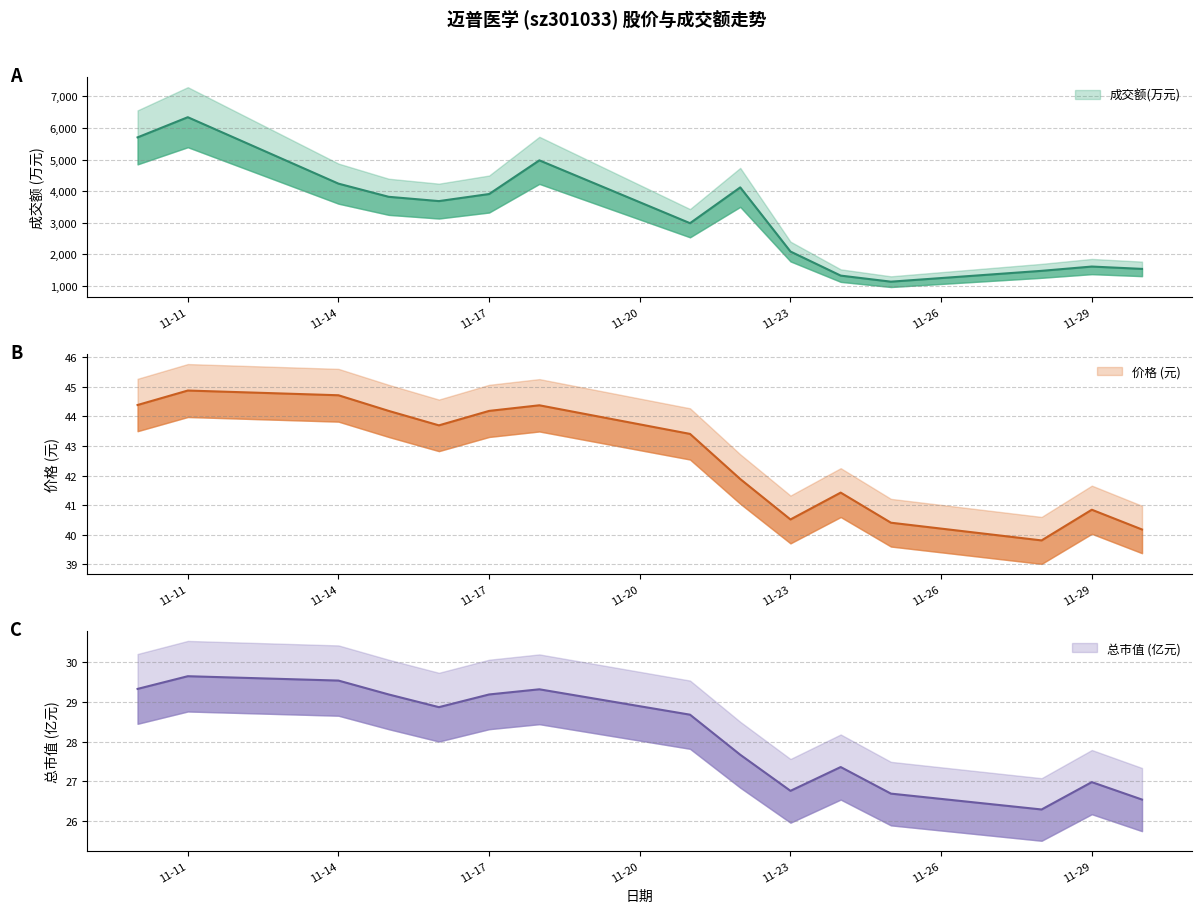

At which label does 总市值(亿元) reach its minimum?

2022-11-28